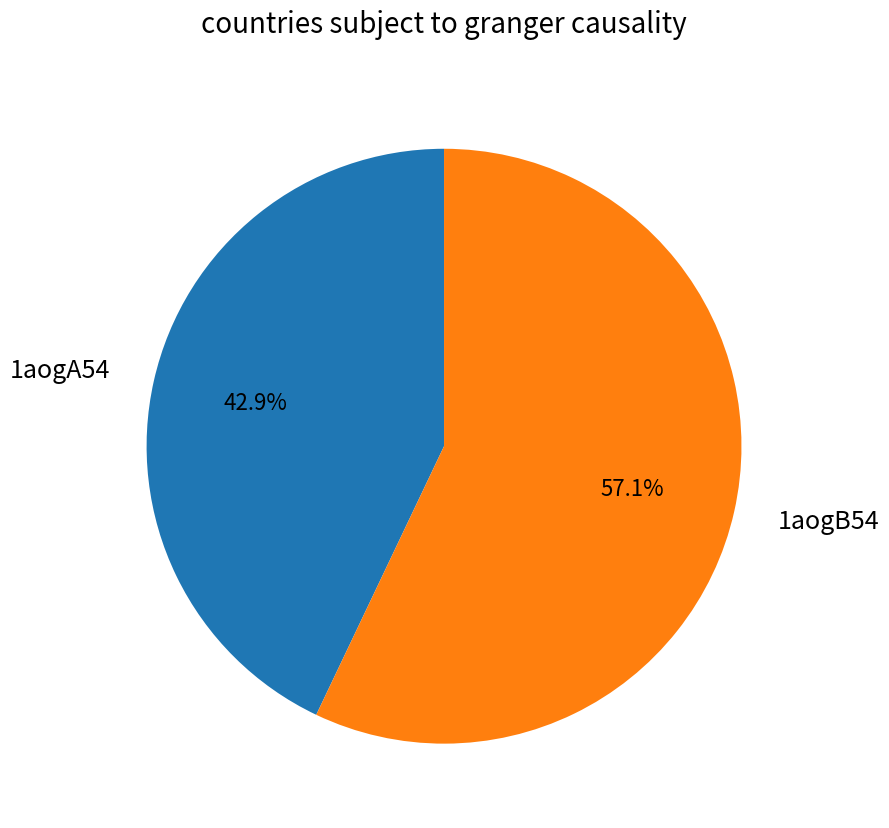

The 1aogB54 slice represents 57% of the pie. True or false?

True